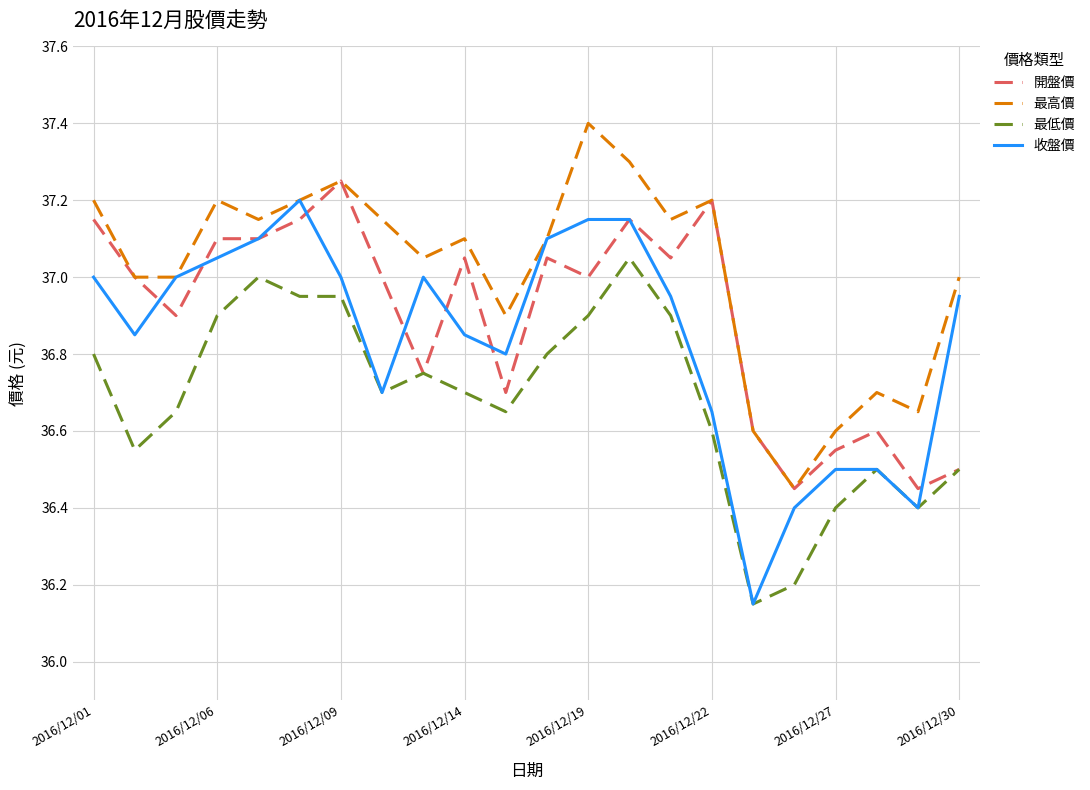

List the series in order of their overall mean, lowest first.

最低價, 收盤價, 開盤價, 最高價